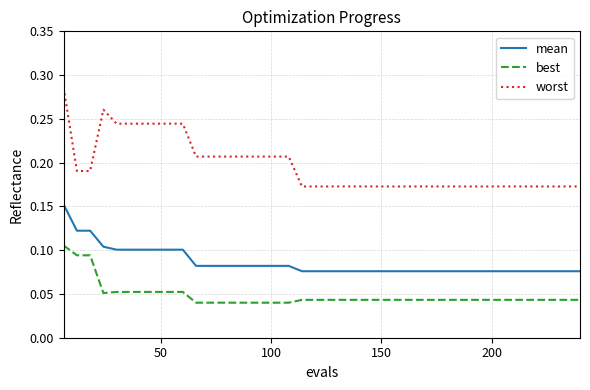

Which series has the widest spread of values?

worst